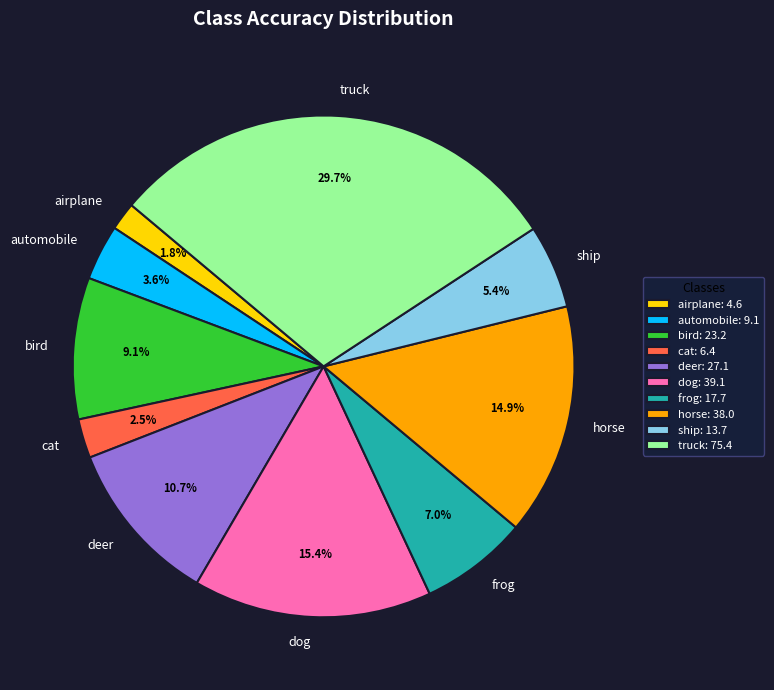

Combined, what portion of the pie is airplane and ship?

7.2%